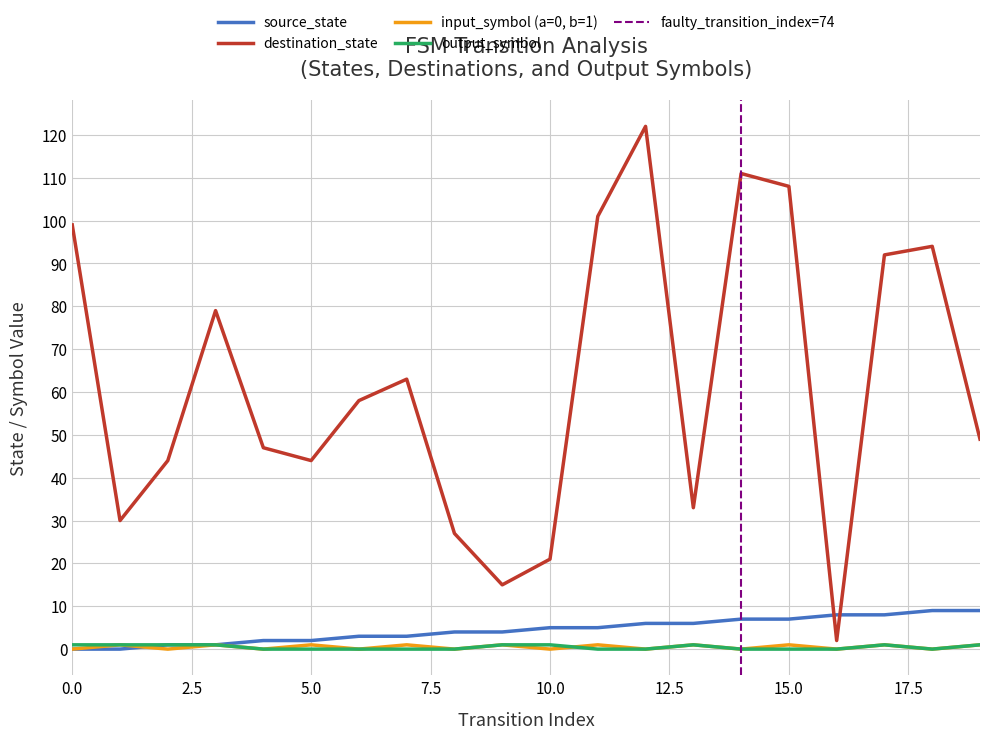

What is the average value of the source_state series?

4